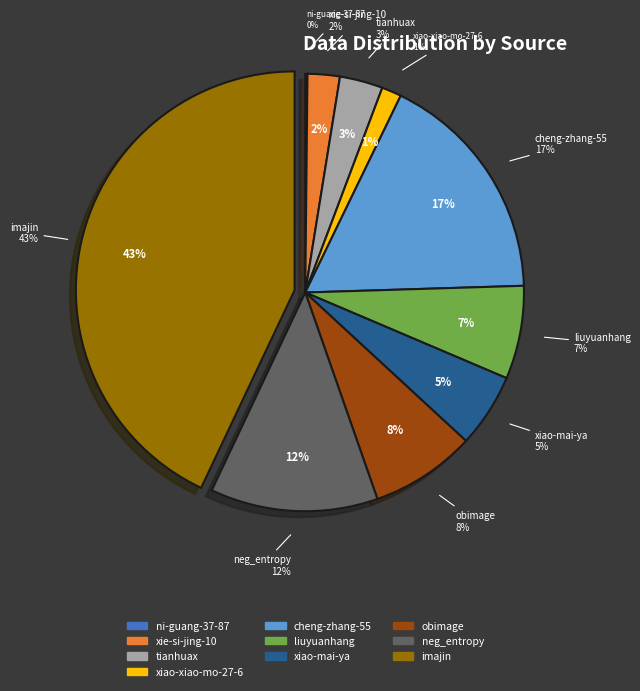

To the nearest percent, what is the difference between the xiao-xiao-mo-27-6 and xie-si-jing-10 slice percentages?

1%